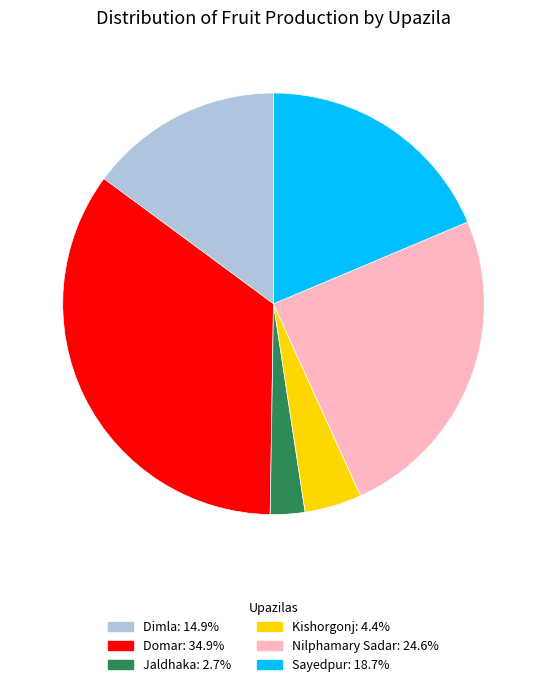

Rank the categories by value from highest to lowest.

Domar, Nilphamary Sadar, Sayedpur, Dimla, Kishorgonj, Jaldhaka